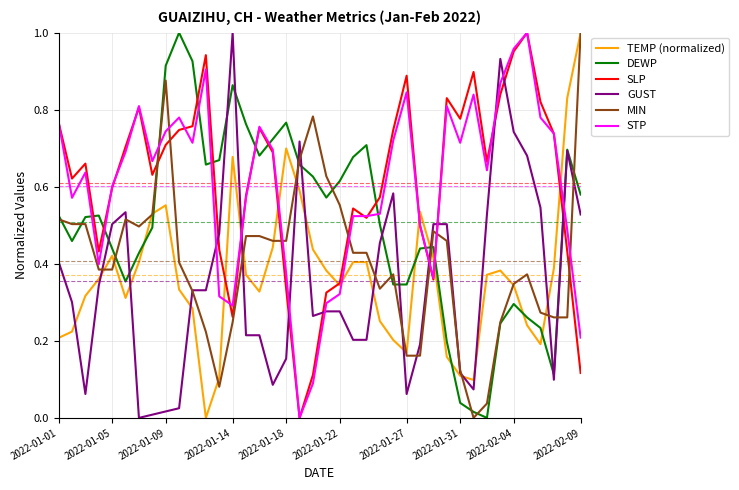

How many intersections are there between STP and GUST?

9